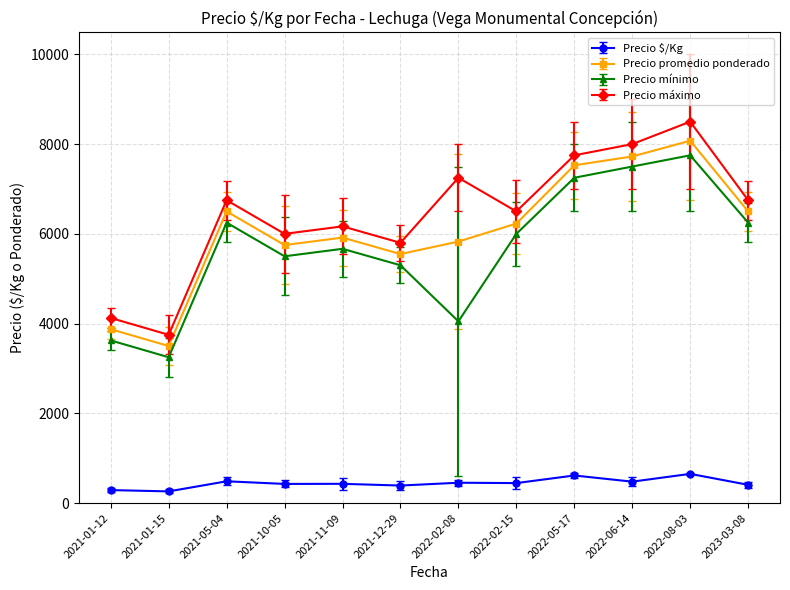

How many values in the Precio promedio ponderado series are below 6229?

6